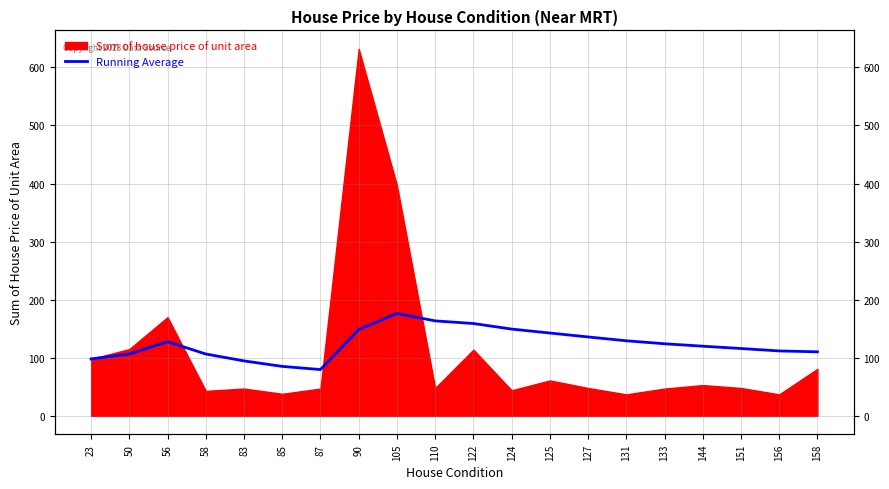

How many lines are shown in the chart?

1